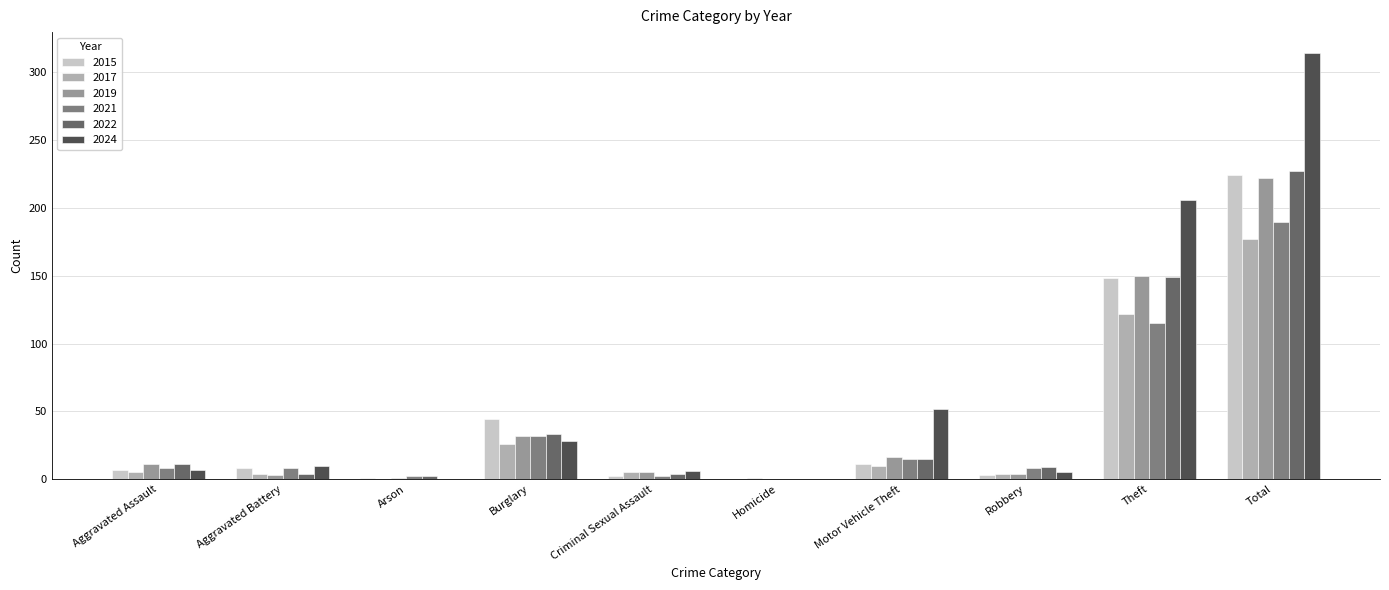

The value of 2024 at Theft is 206. True or false?

True